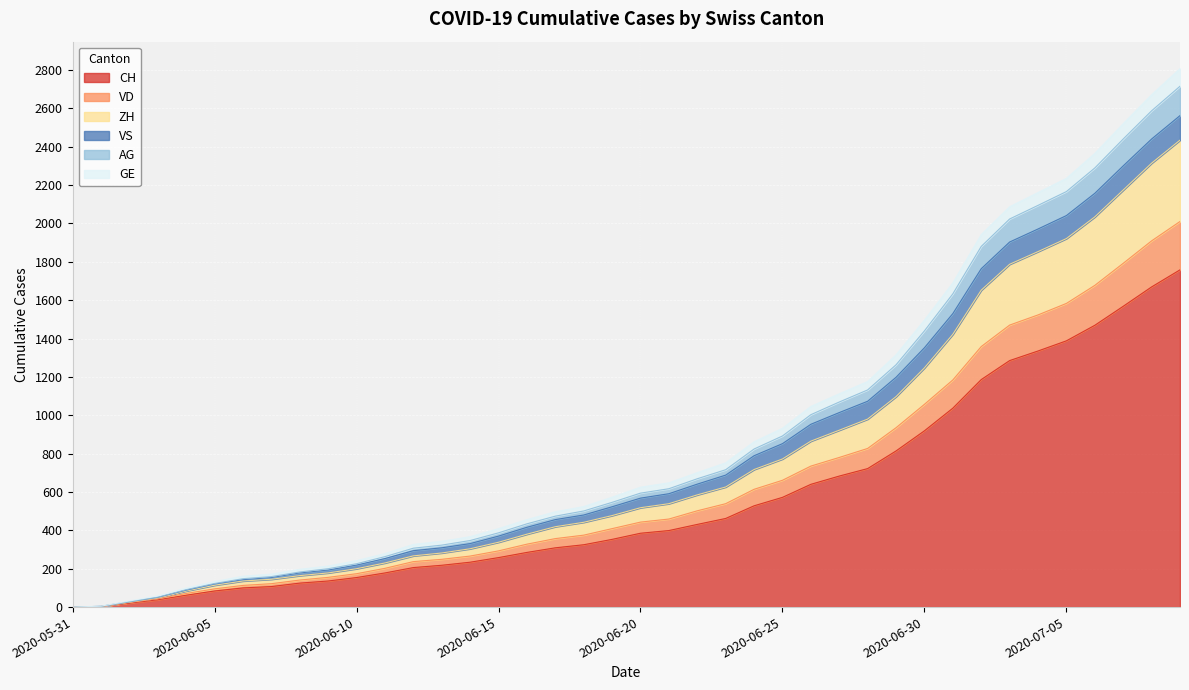

What is the value of the ZH point at the 24th from the left?

626